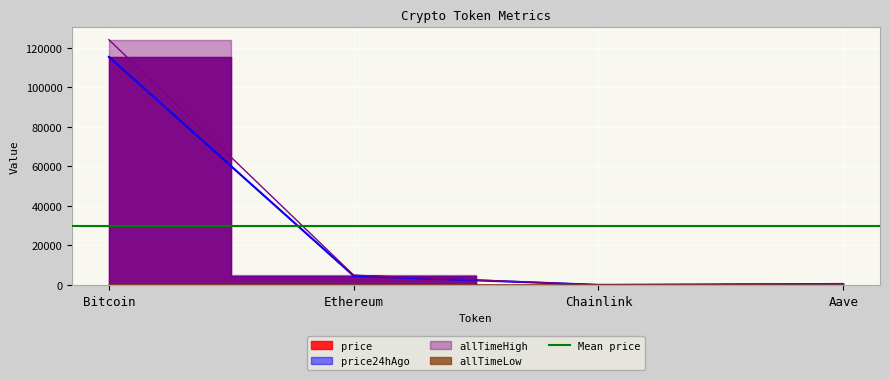

What is the average value of the allTimeHigh series?

32447.1